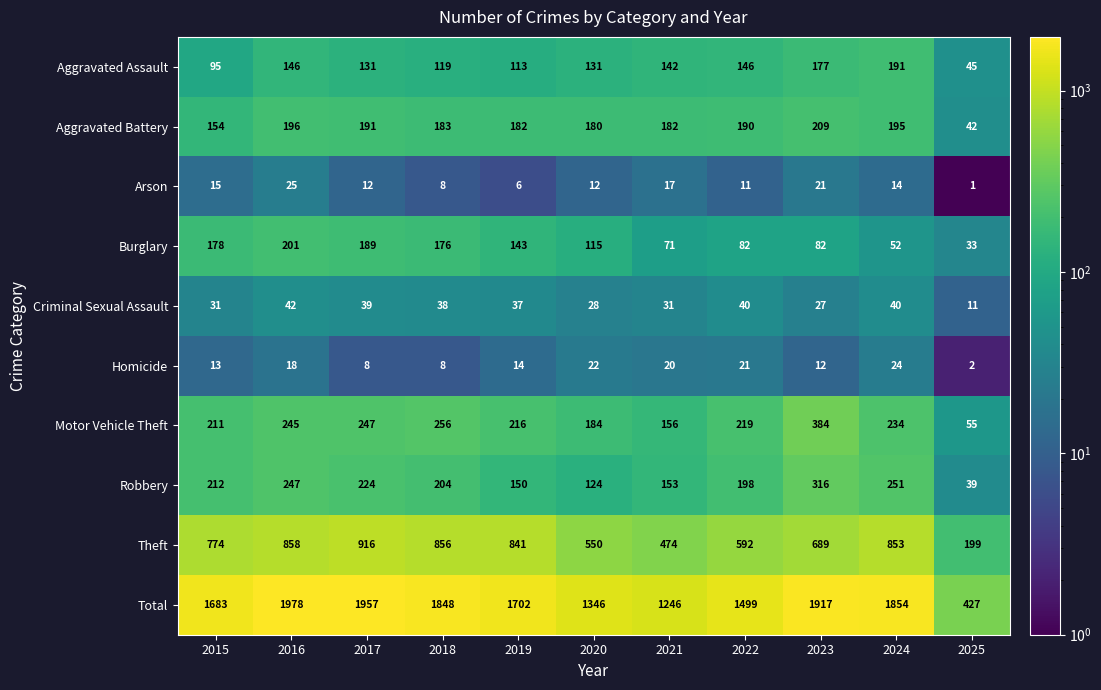

What is the average value of the Homicide series?

15